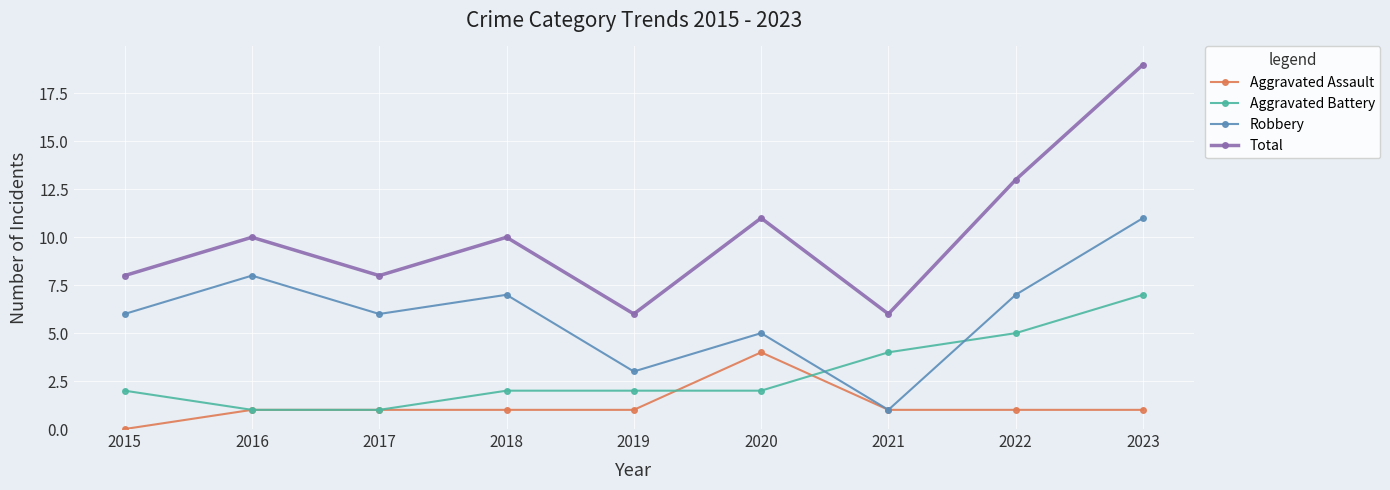

At which category is the sum across all series the highest?

2023